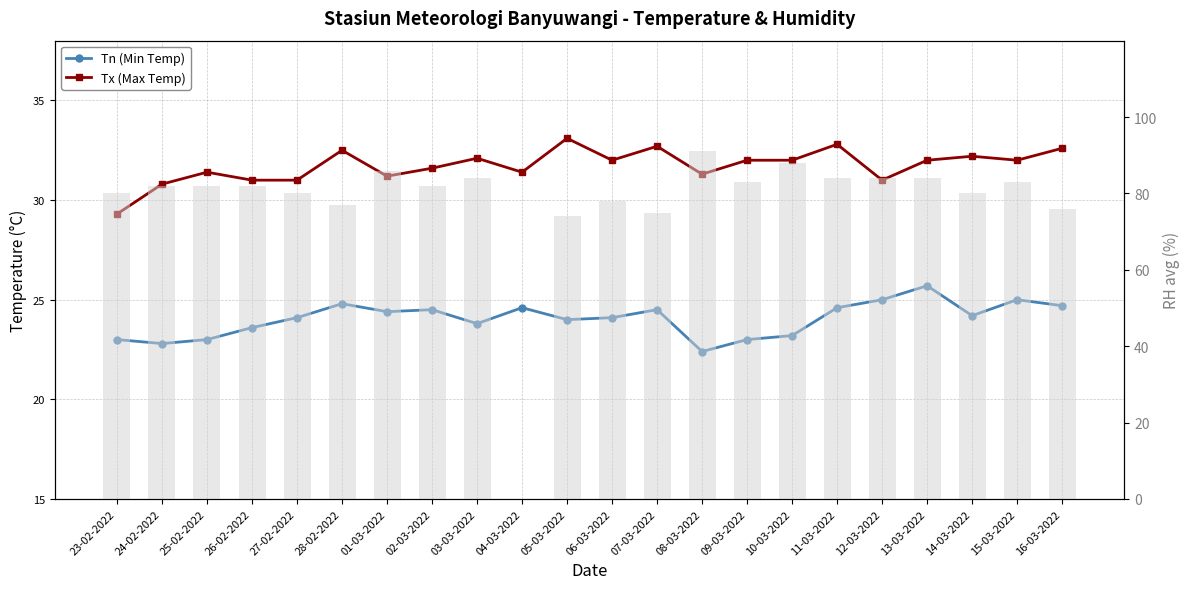

Reading right to left, extract all data points from this chart.

Tn (Min Temp): 16-03-2022=24.7	15-03-2022=25.0	14-03-2022=24.2	13-03-2022=25.7	12-03-2022=25.0	11-03-2022=24.6	10-03-2022=23.2	09-03-2022=23.0	08-03-2022=22.4	07-03-2022=24.5	06-03-2022=24.1	05-03-2022=24.0	04-03-2022=24.6	03-03-2022=23.8	02-03-2022=24.5	01-03-2022=24.4	28-02-2022=24.8	27-02-2022=24.1	26-02-2022=23.6	25-02-2022=23.0	24-02-2022=22.8	23-02-2022=23.0
Tx (Max Temp): 16-03-2022=32.6	15-03-2022=32.0	14-03-2022=32.2	13-03-2022=32.0	12-03-2022=31.0	11-03-2022=32.8	10-03-2022=32.0	09-03-2022=32.0	08-03-2022=31.3	07-03-2022=32.7	06-03-2022=32.0	05-03-2022=33.1	04-03-2022=31.4	03-03-2022=32.1	02-03-2022=31.6	01-03-2022=31.2	28-02-2022=32.5	27-02-2022=31.0	26-02-2022=31.0	25-02-2022=31.4	24-02-2022=30.8	23-02-2022=29.3